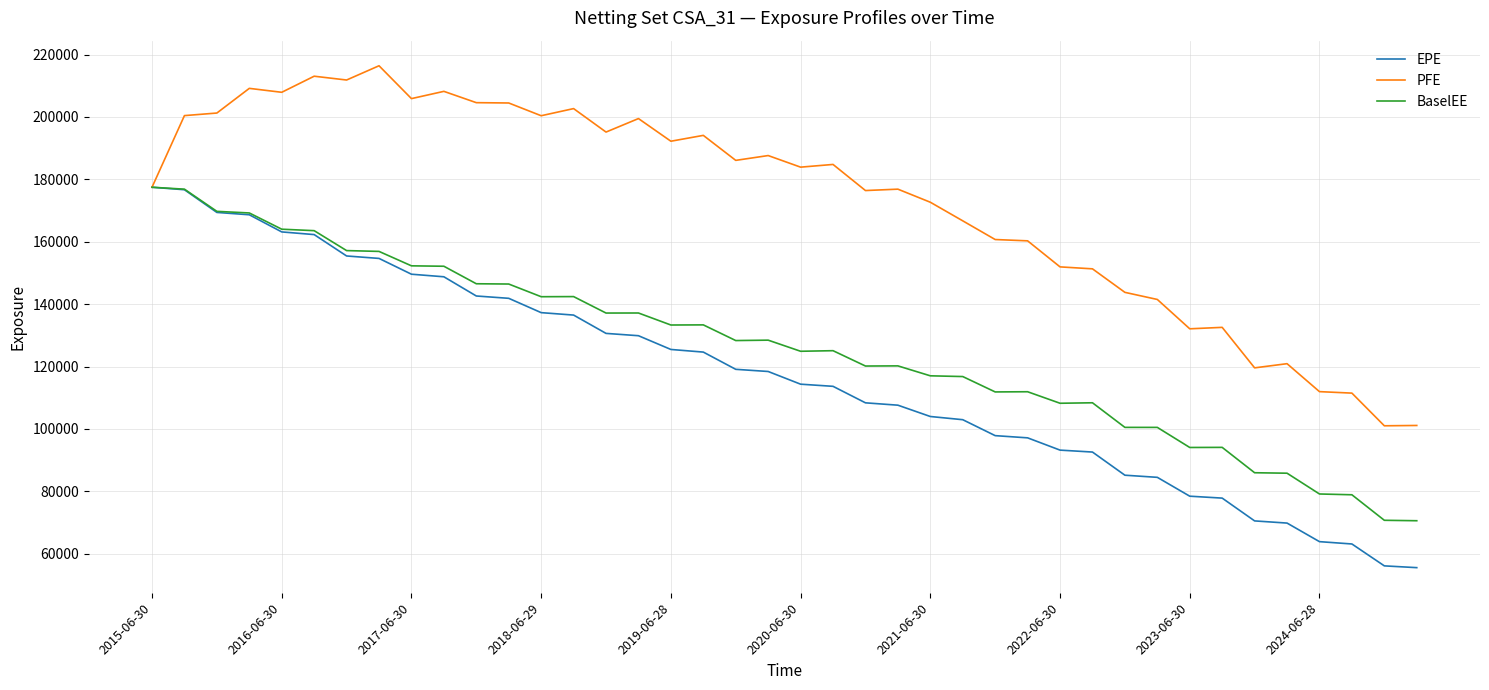

What is the maximum value shown in the chart?

216417.0